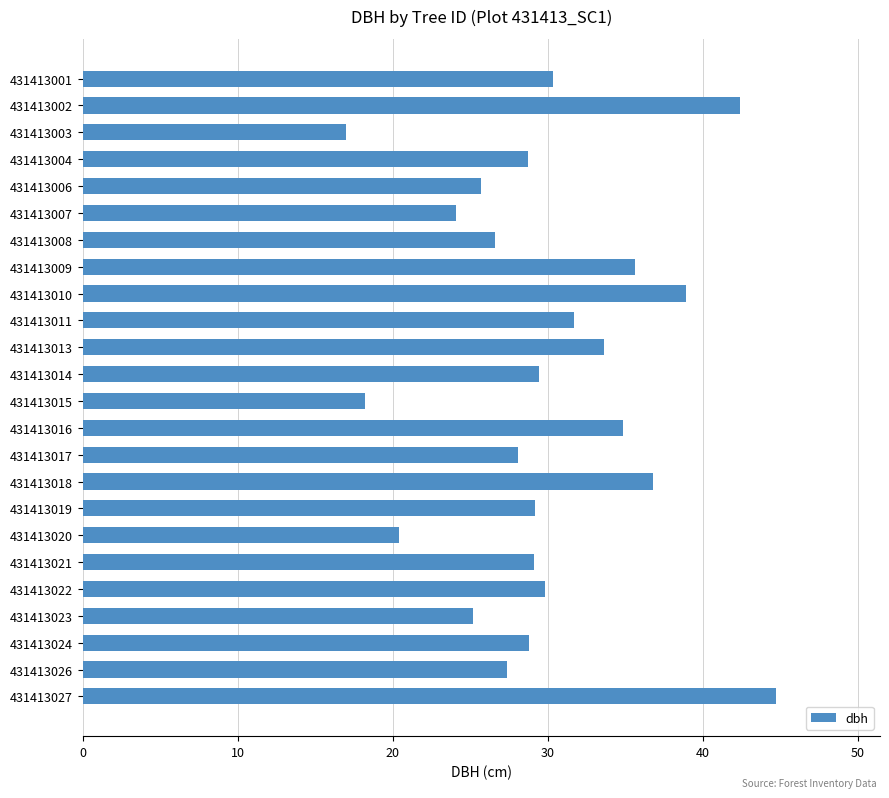

Between 431413002 and 431413020, which is larger?

431413002